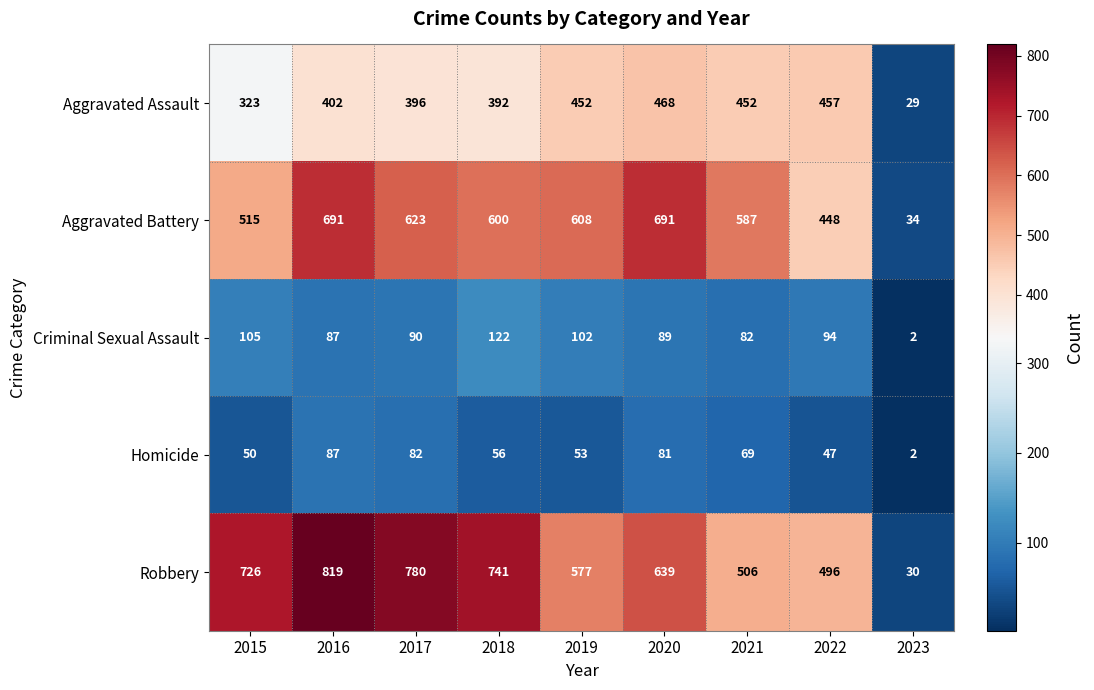

At which category is the sum across all series the highest?

2016